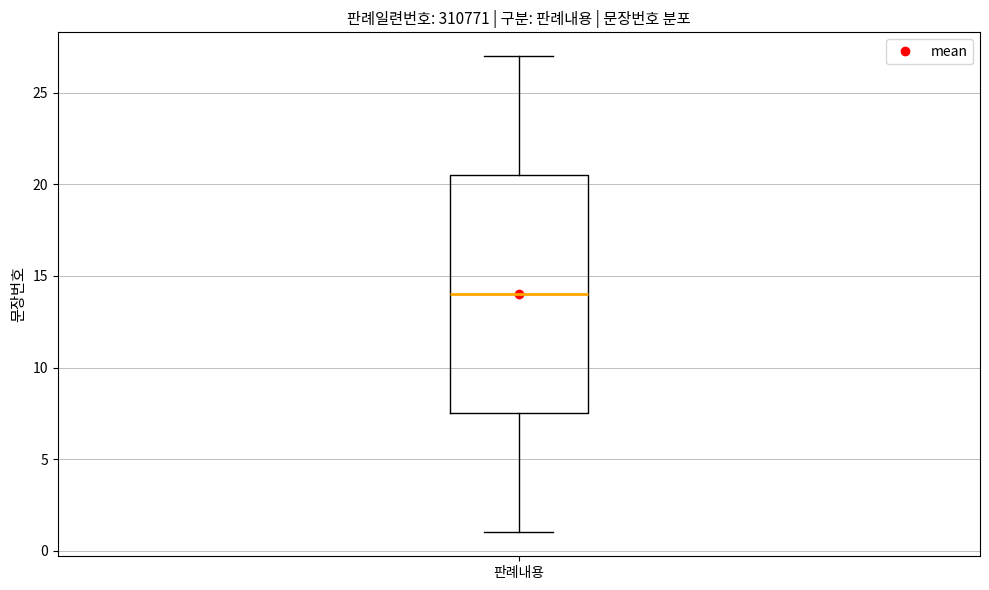

Transcribe this box plot: give where the median line is, the range the box spans, and where the two whiskers end, as read against the y-axis. The values are not printed on the chart, so give them approximately, as read against the axis.

median 14.0, box 7.5 to 20.5, whiskers 1.0 to 27.0